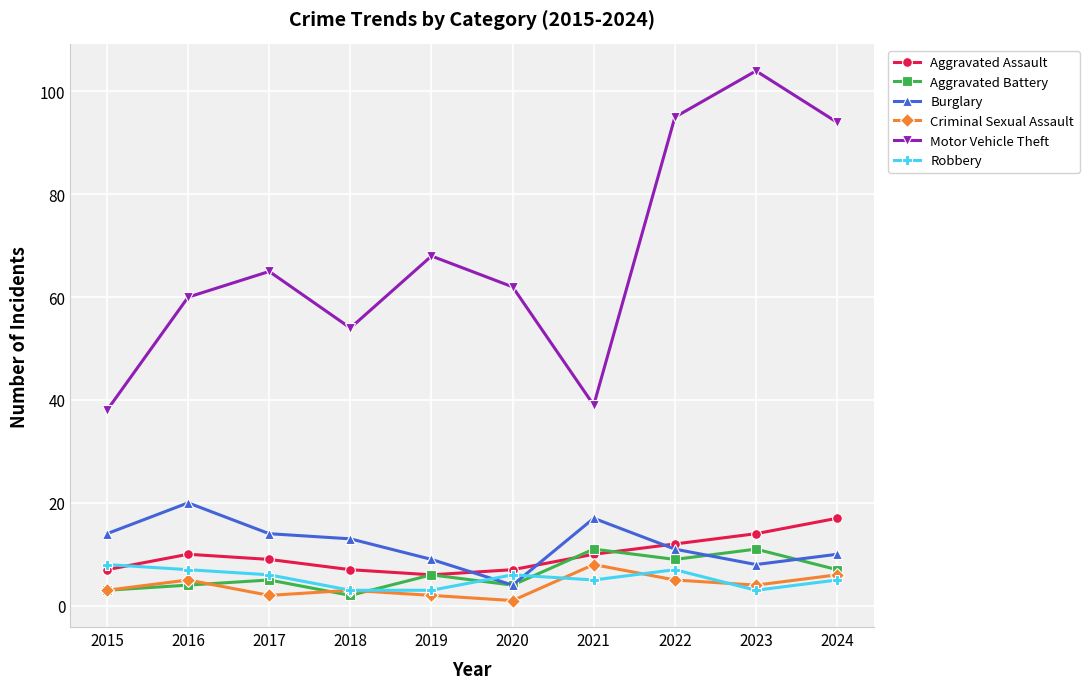

Reading left to right, transcribe all the data shown in this chart.

Aggravated Assault: 2015=7	2016=10	2017=9	2018=7	2019=6	2020=7	2021=10	2022=12	2023=14	2024=17
Aggravated Battery: 2015=3	2016=4	2017=5	2018=2	2019=6	2020=4	2021=11	2022=9	2023=11	2024=7
Burglary: 2015=14	2016=20	2017=14	2018=13	2019=9	2020=4	2021=17	2022=11	2023=8	2024=10
Criminal Sexual Assault: 2015=3	2016=5	2017=2	2018=3	2019=2	2020=1	2021=8	2022=5	2023=4	2024=6
Motor Vehicle Theft: 2015=38	2016=60	2017=65	2018=54	2019=68	2020=62	2021=39	2022=95	2023=104	2024=94
Robbery: 2015=8	2016=7	2017=6	2018=3	2019=3	2020=6	2021=5	2022=7	2023=3	2024=5